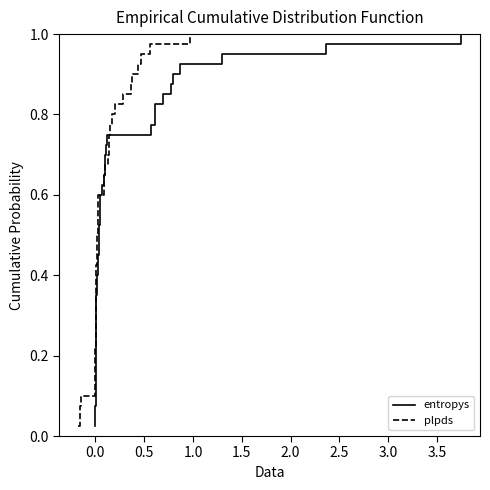

At how many categories does at least one series exceed 0?

40